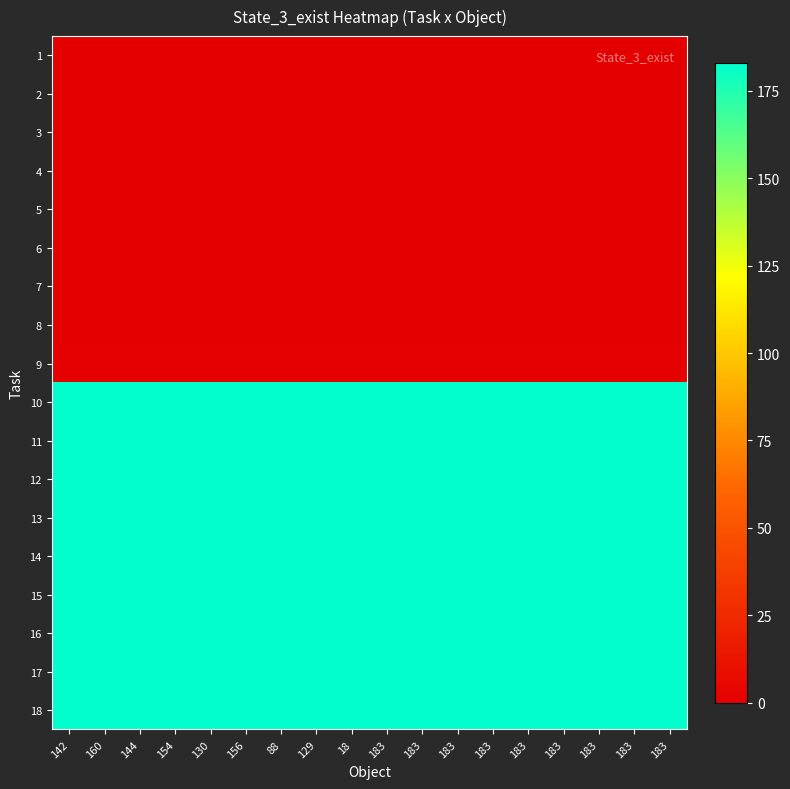

List the series in order of their peak value, lowest first.

1, 2, 3, 4, 5, 6, 7, 8, 9, 10, 11, 12, 13, 14, 15, 16, 17, 18